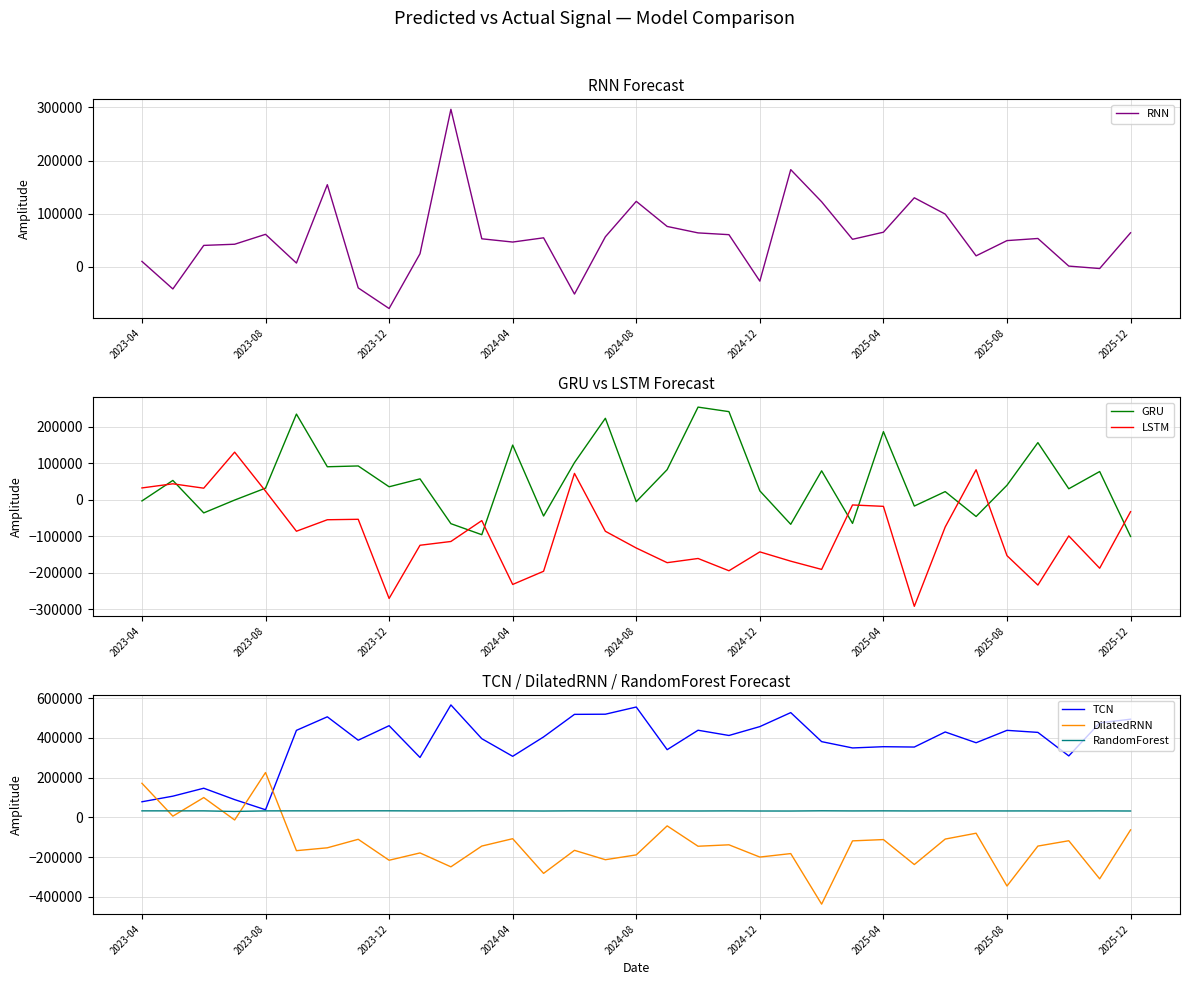

How many values in RNN are below zero?

6